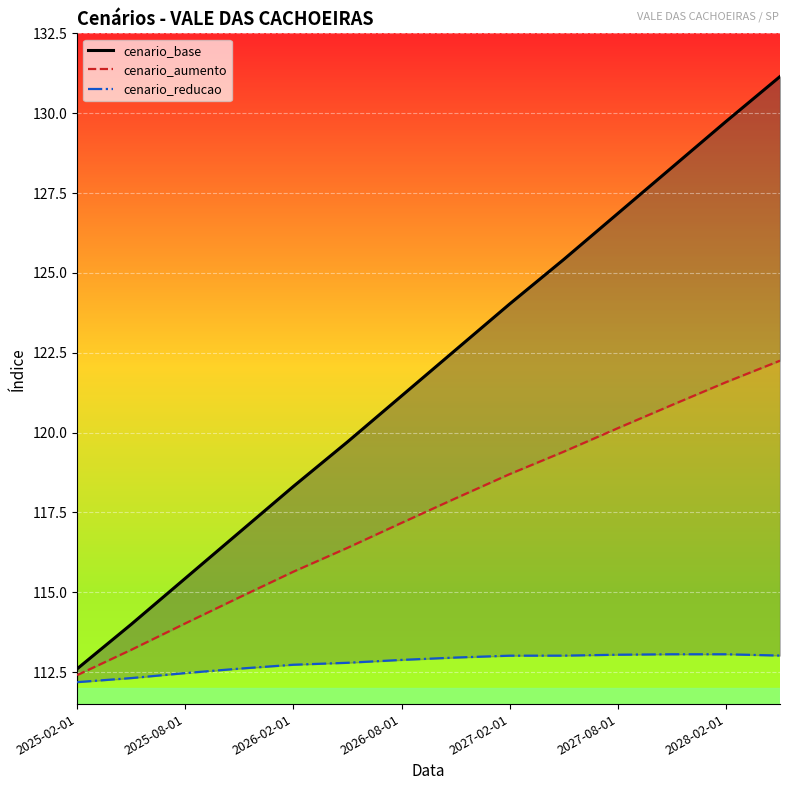

Which series changed the most between 2025-02-01 and 2027-08-01?

cenario_base